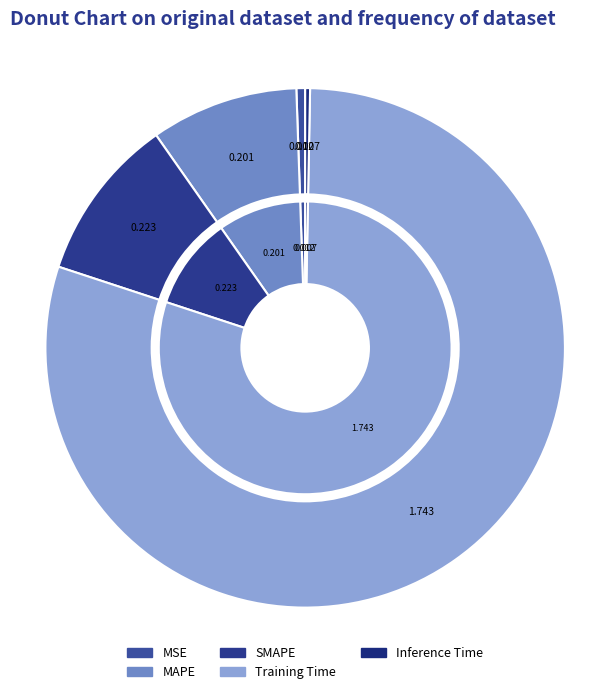

Combined, do MSE and Inference Time account for over 50%?

No